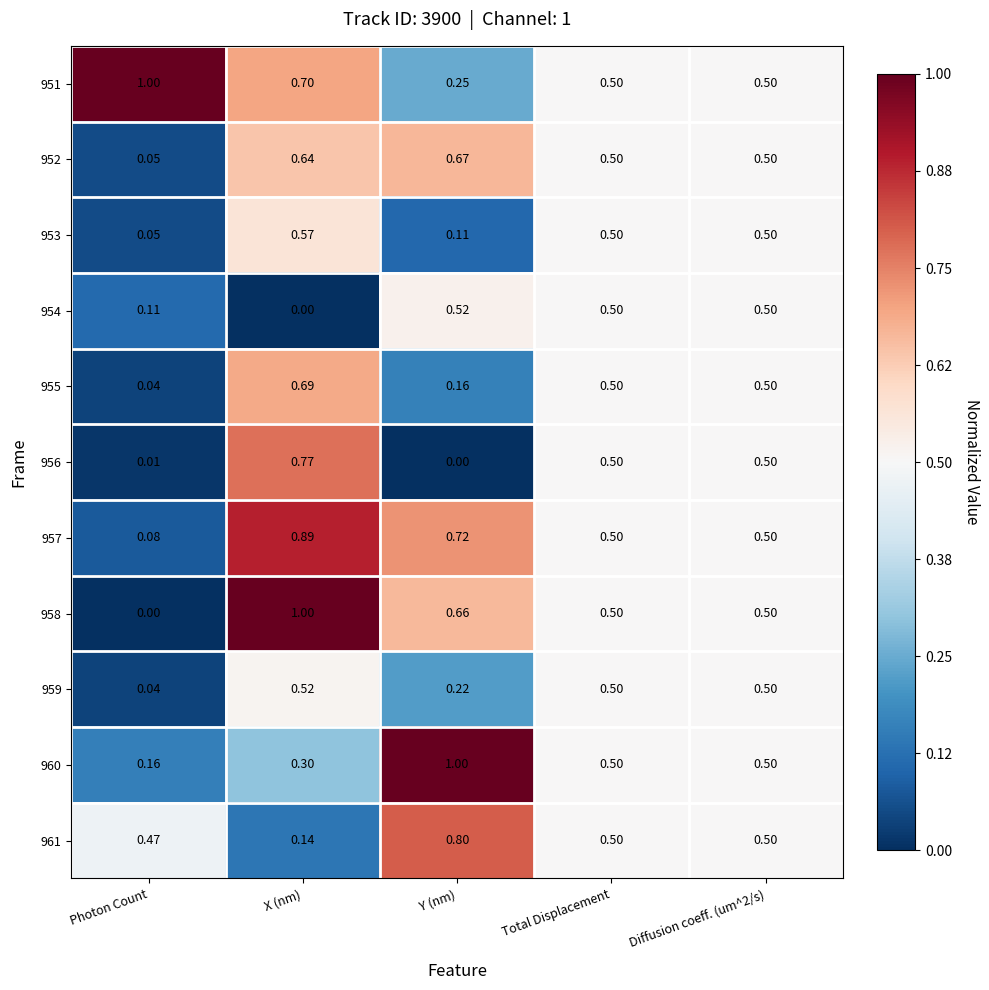

Which series has the largest total across all categories?

951